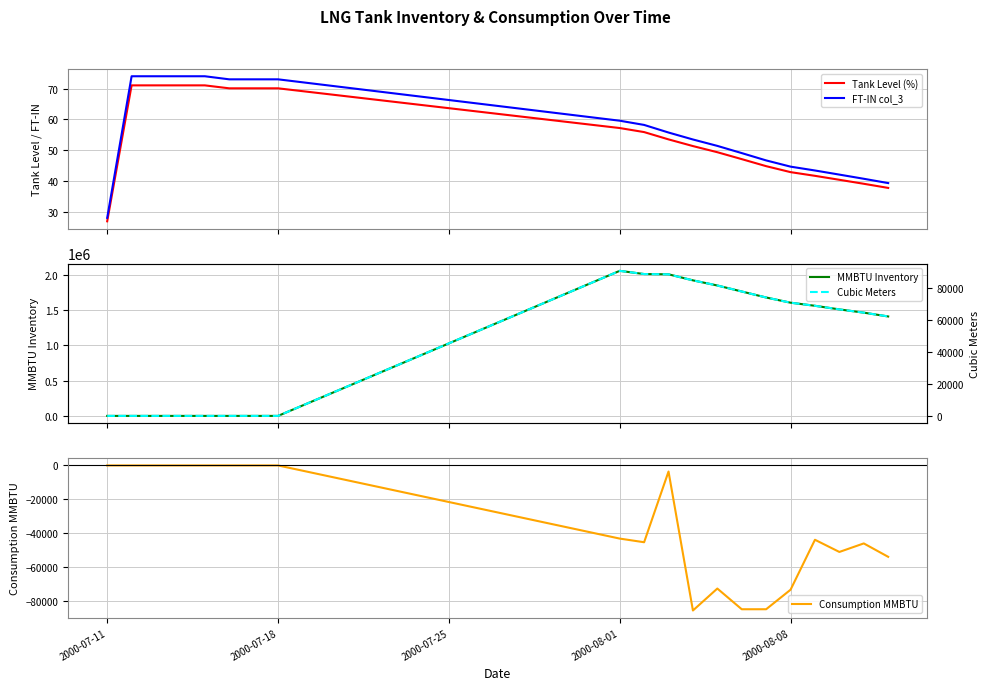

What is the highest value of the Tank Level (%) series?

71.0